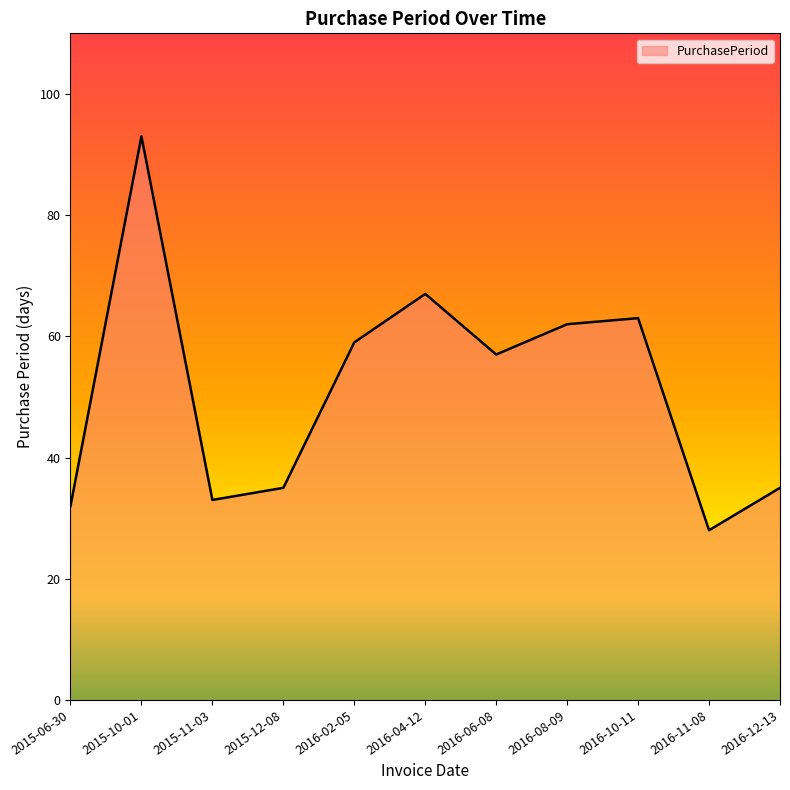

What is the difference between the values at 2016-06-08 and 2015-11-03?

24